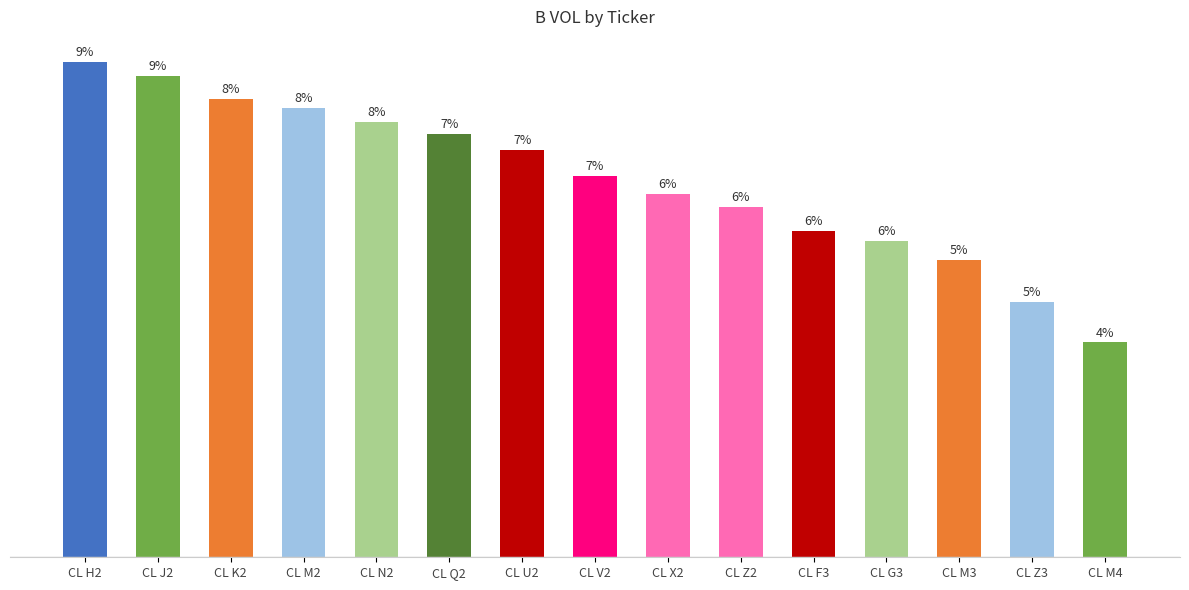

What is the difference between the maximum and minimum values?

28.5